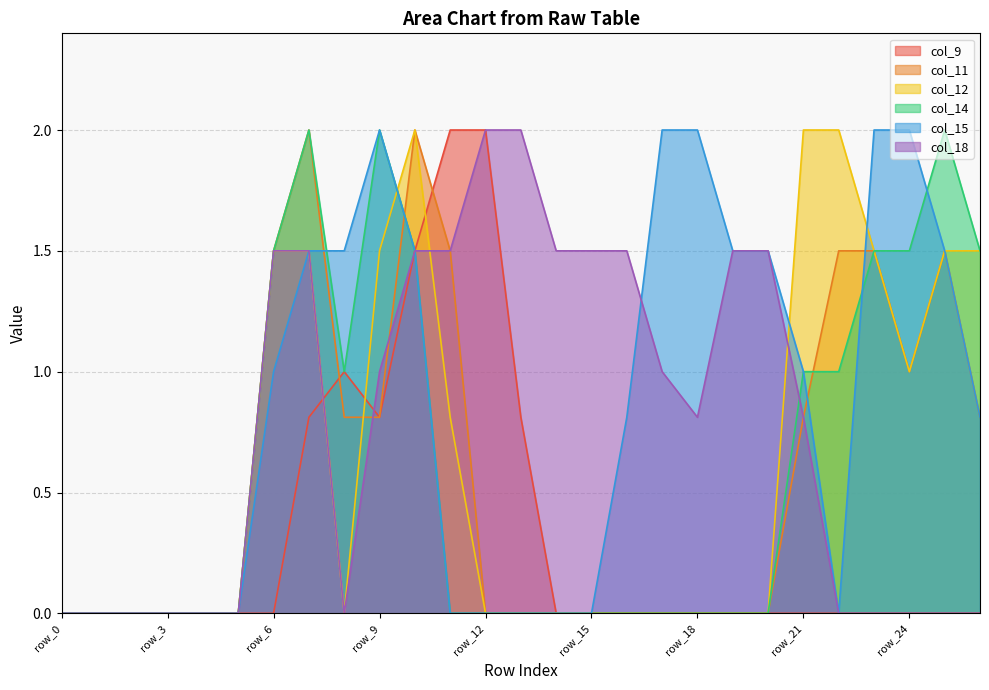

The value of col_12 at row_0 is 1.2. True or false?

False